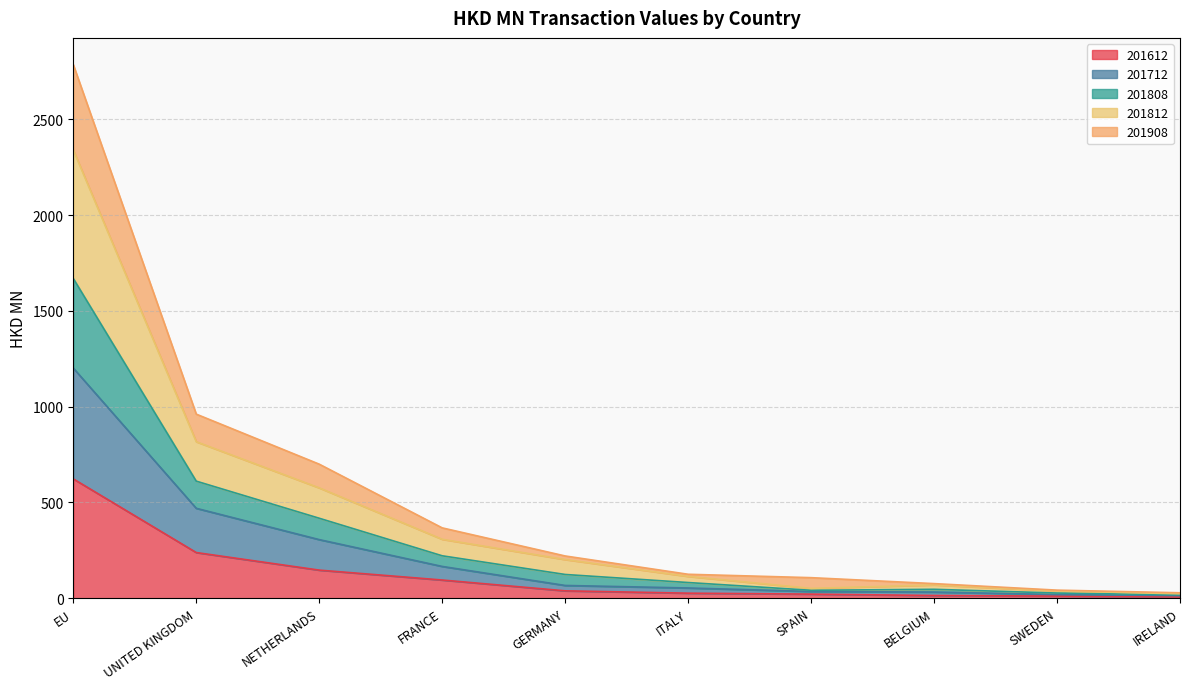

What is the maximum value for 201612?

622.7